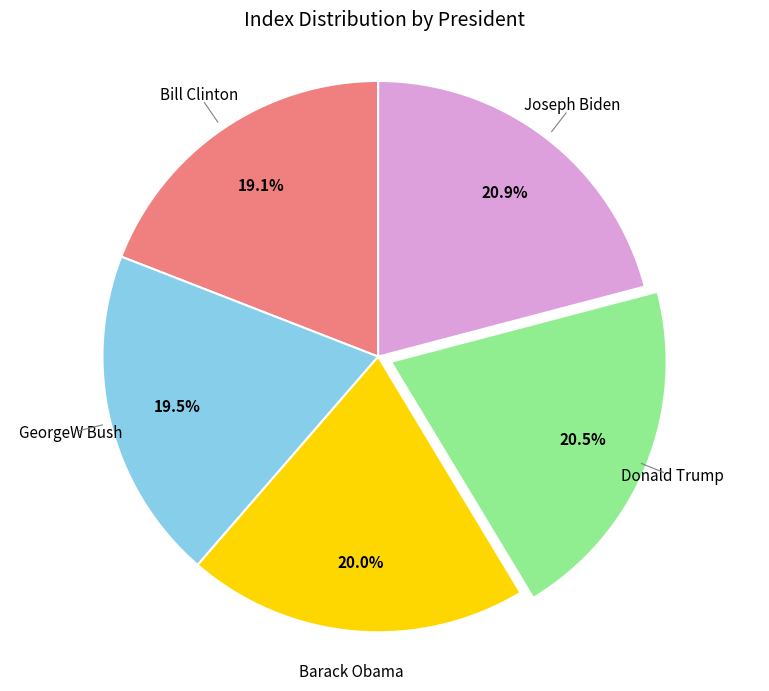

Does any single category account for the majority?

No